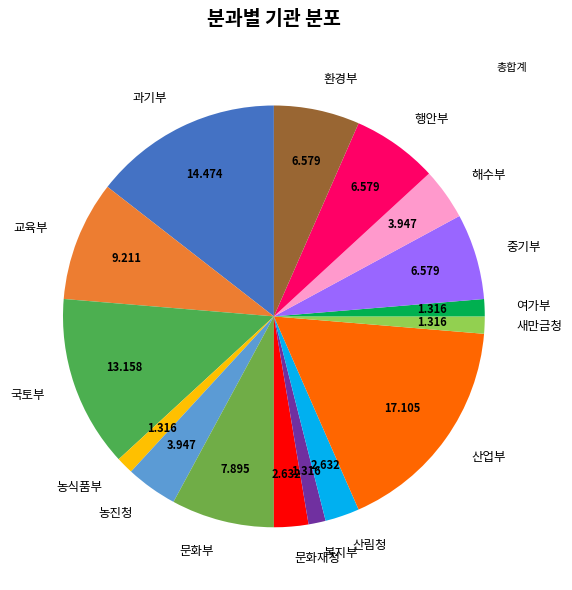

Between 과기부 and 교육부, which is larger?

과기부